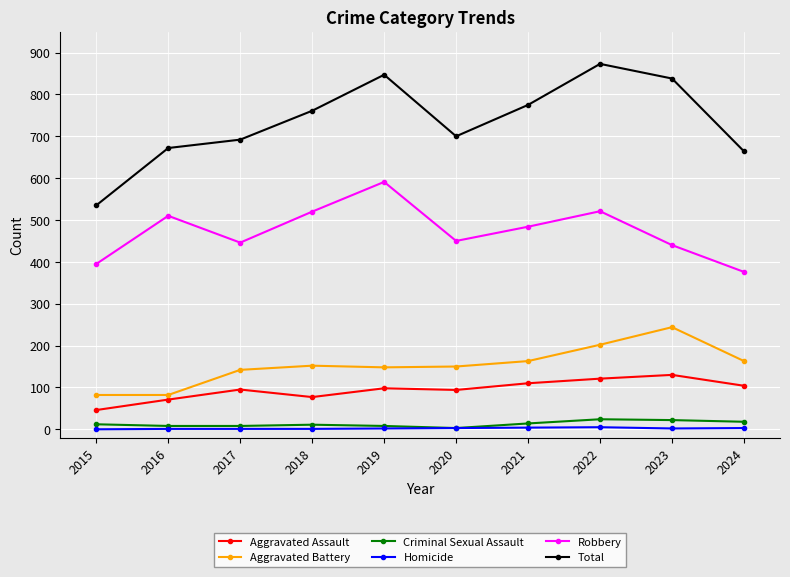

How many series are shown in this chart?

6